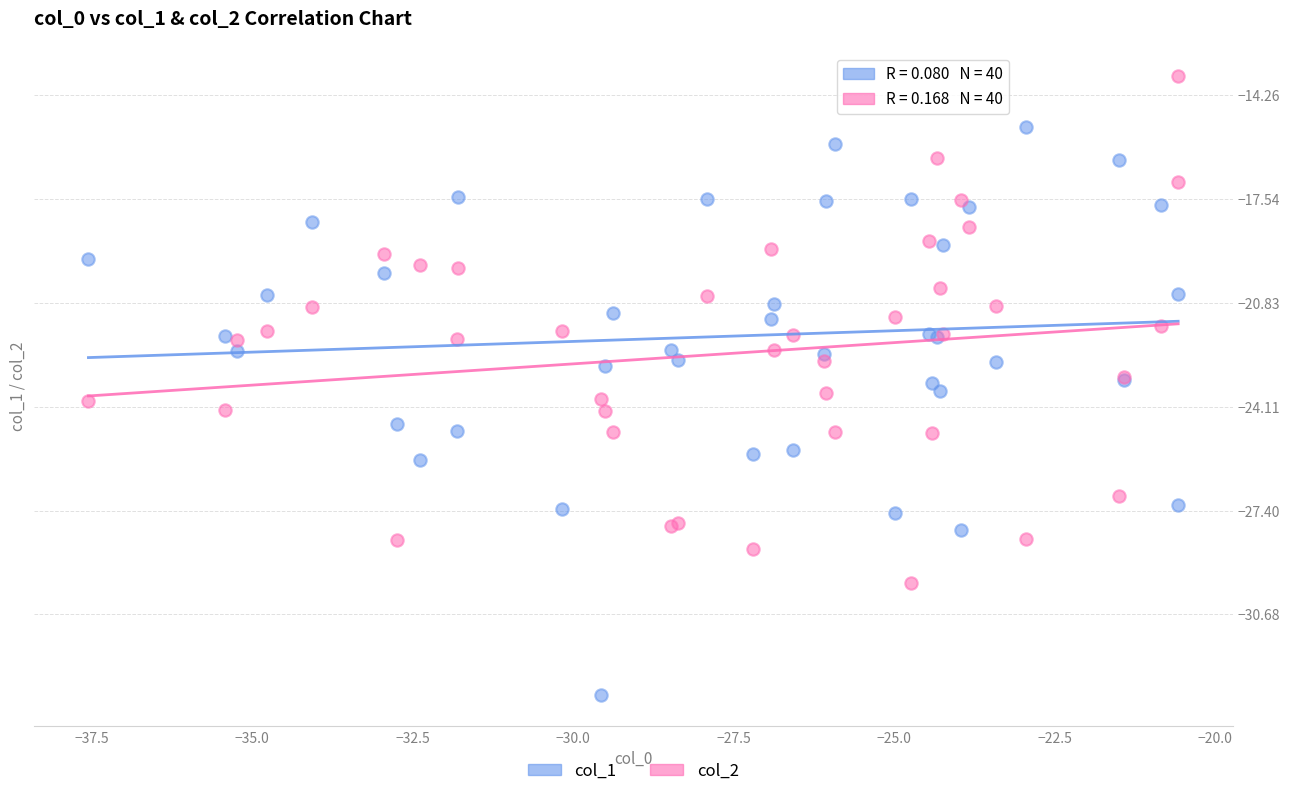

Which series has the largest Y range (max minus min)?

col_1